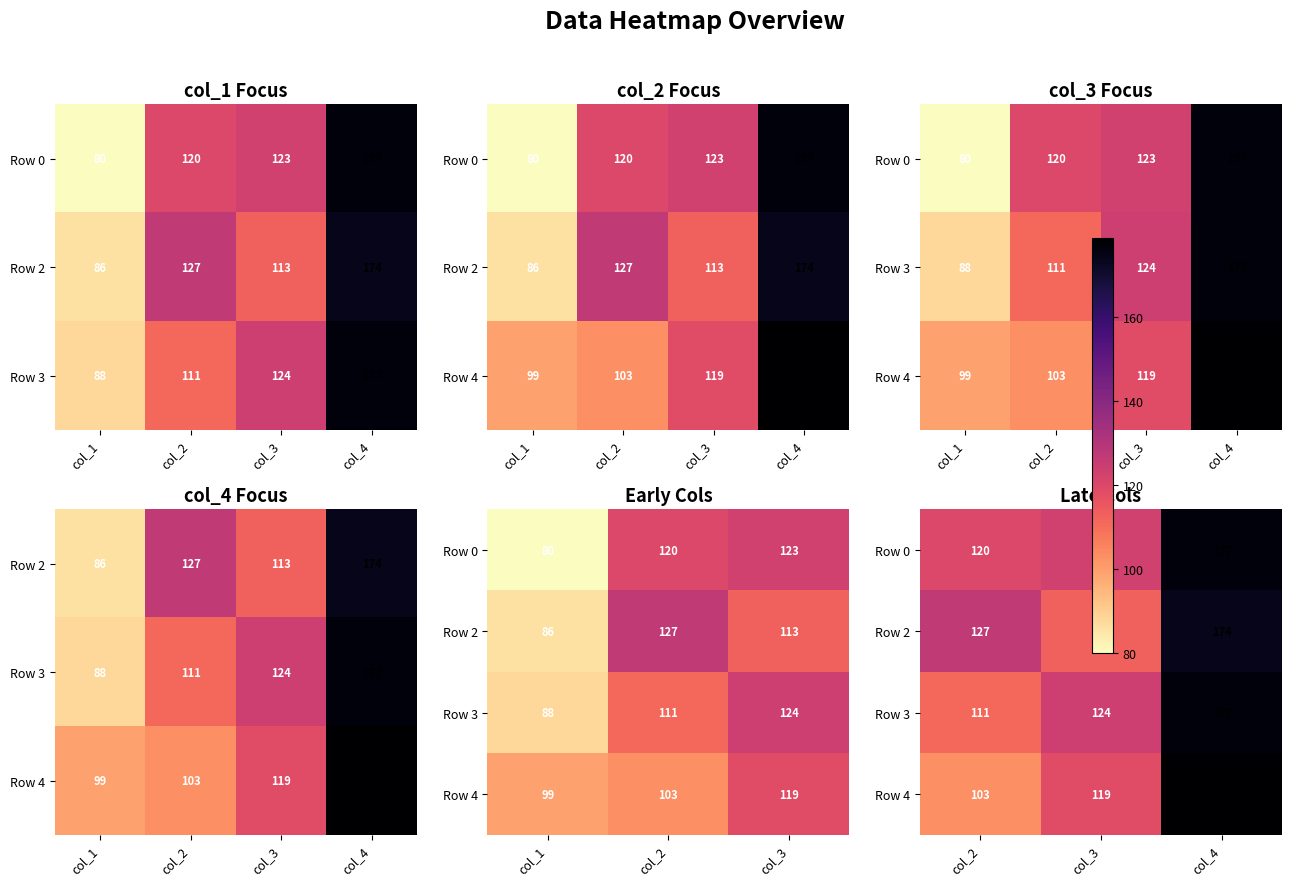

How many Row 4 values are between 103 and 179?

3